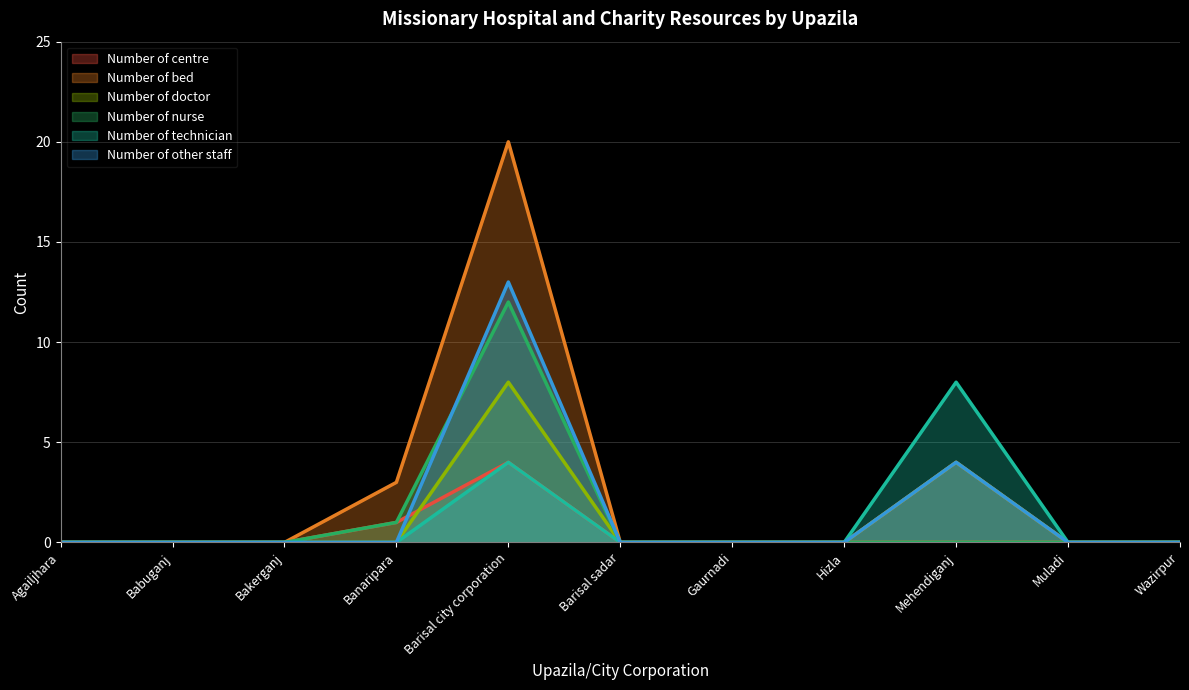

Which series has the largest range (max minus min)?

Number of bed